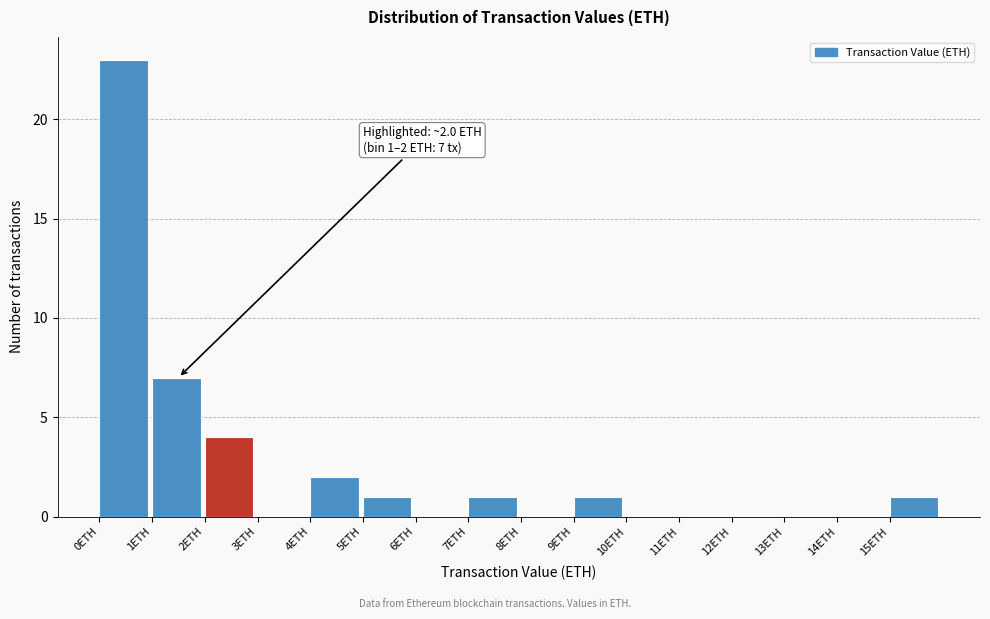

Which range on the x-axis has the tallest bar?

0 to 1